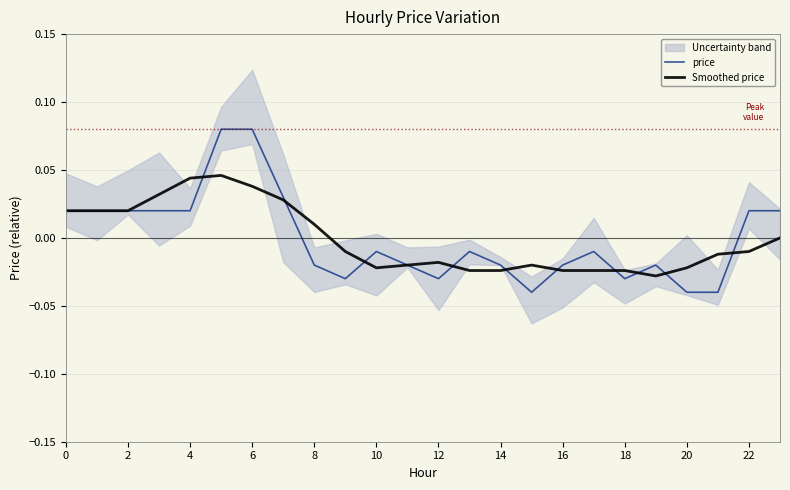

Is the value of Smoothed price at 10 greater than the value of price at 6?

No